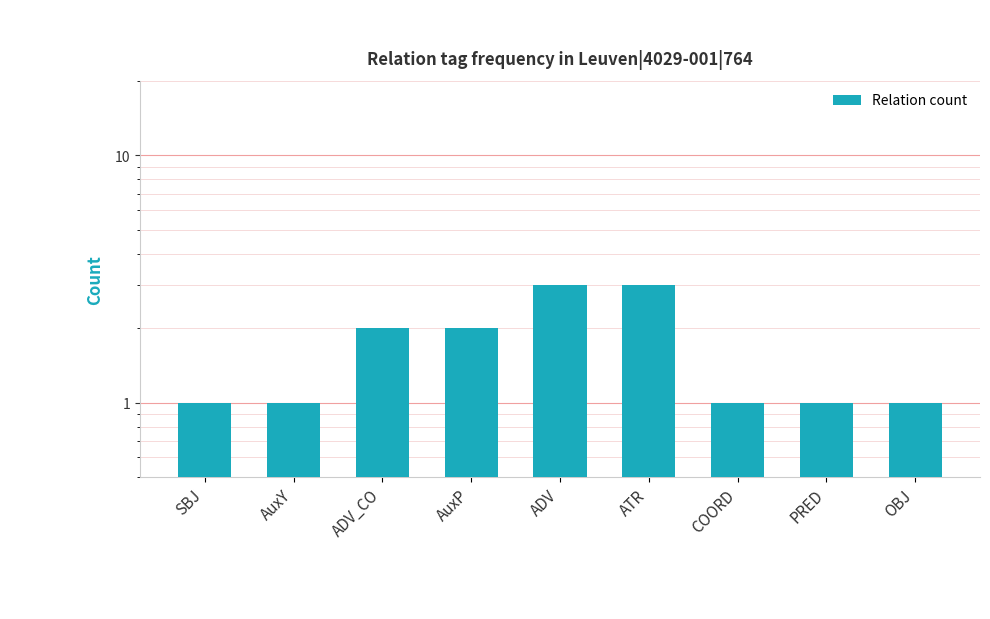

What is the change in value from ADV_CO to ADV?

+1